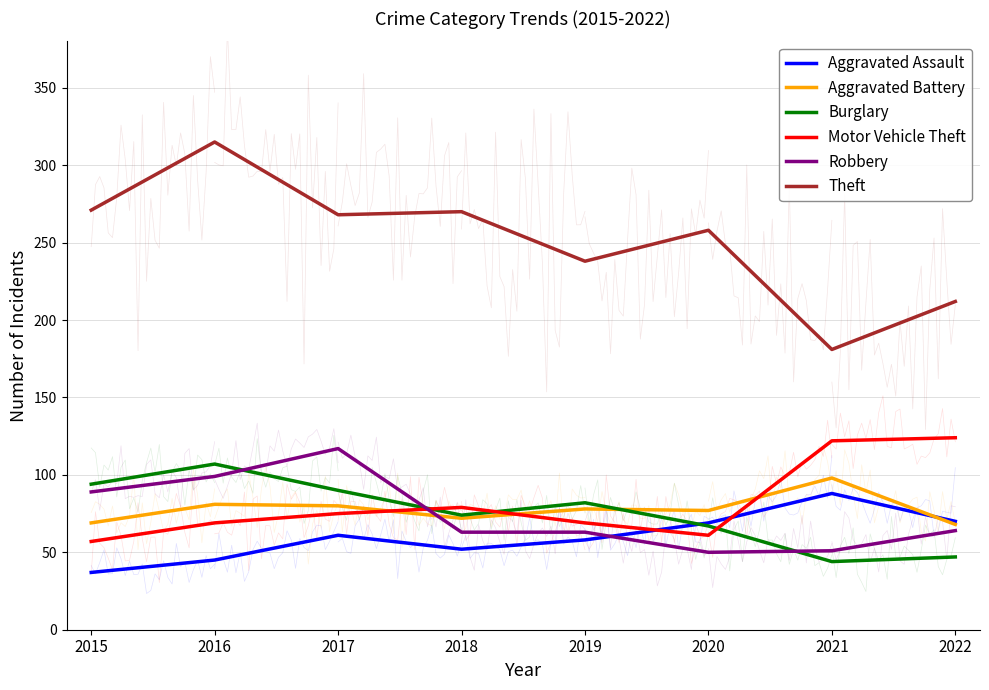

Which series changed the most between 2015 and 2016?

Theft